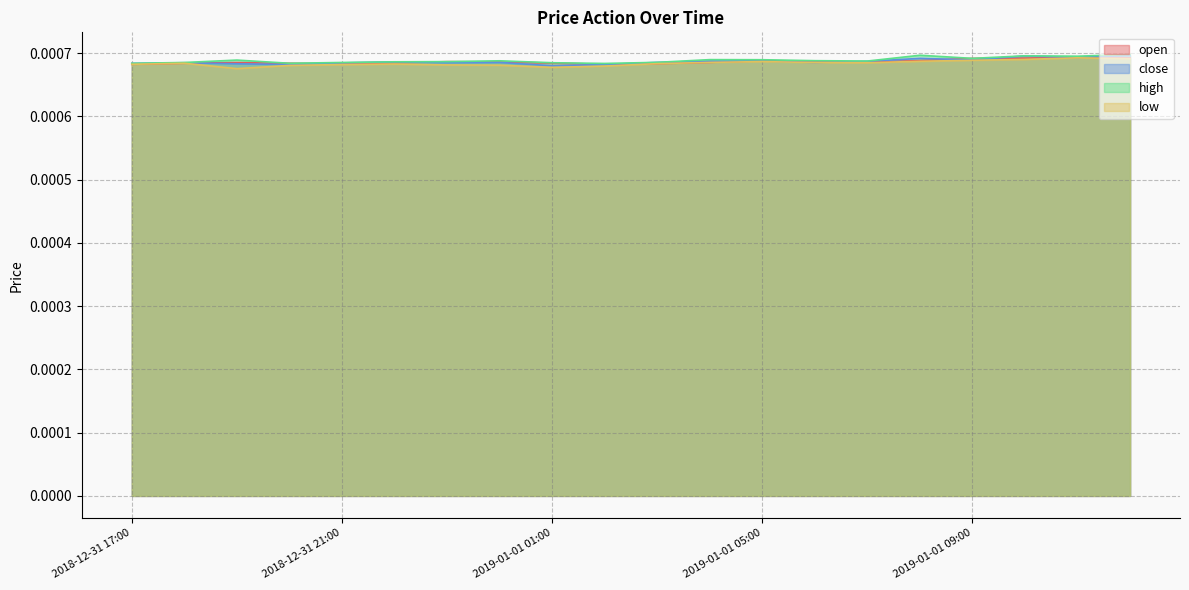

Does the chart display data point markers on the line(s)?

No